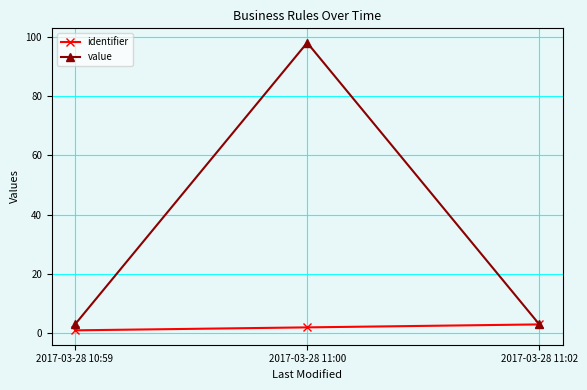

Reading right to left, extract all data points from this chart.

identifier: 2017-03-28 11:02=3	2017-03-28 11:00=2	2017-03-28 10:59=1
value: 2017-03-28 11:02=3	2017-03-28 11:00=98	2017-03-28 10:59=3